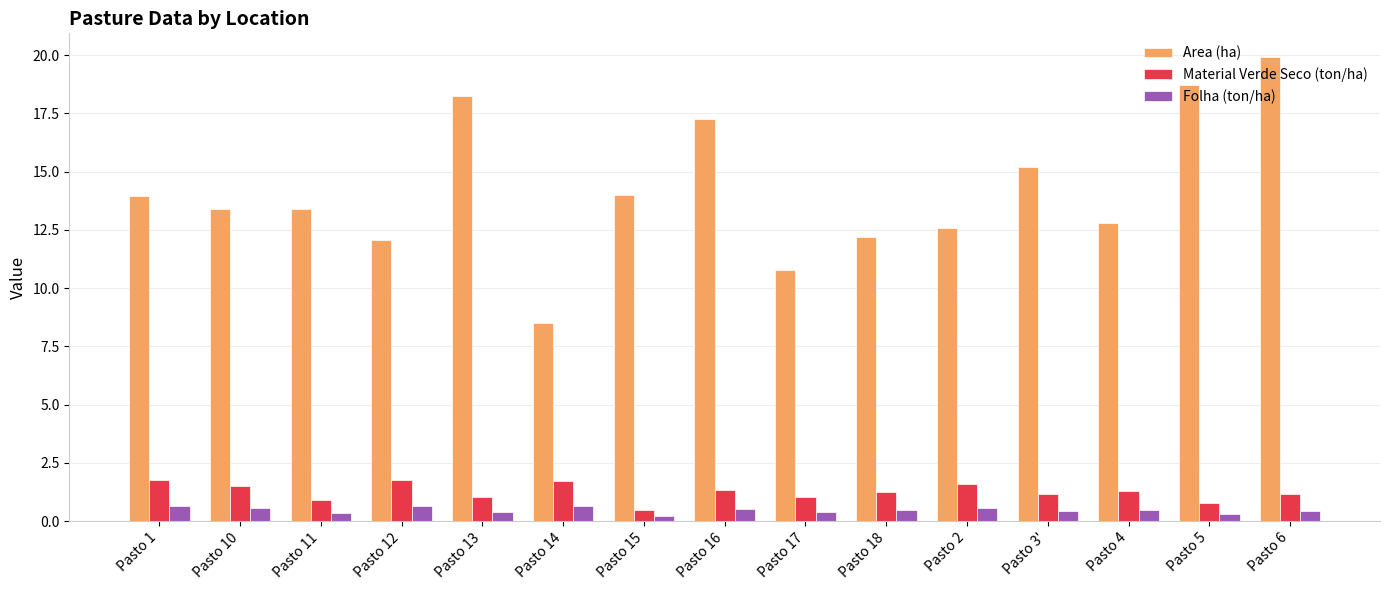

Rank the series by their maximum value, from lowest to highest.

Folha (ton/ha), Material Verde Seco (ton/ha), Area (ha)